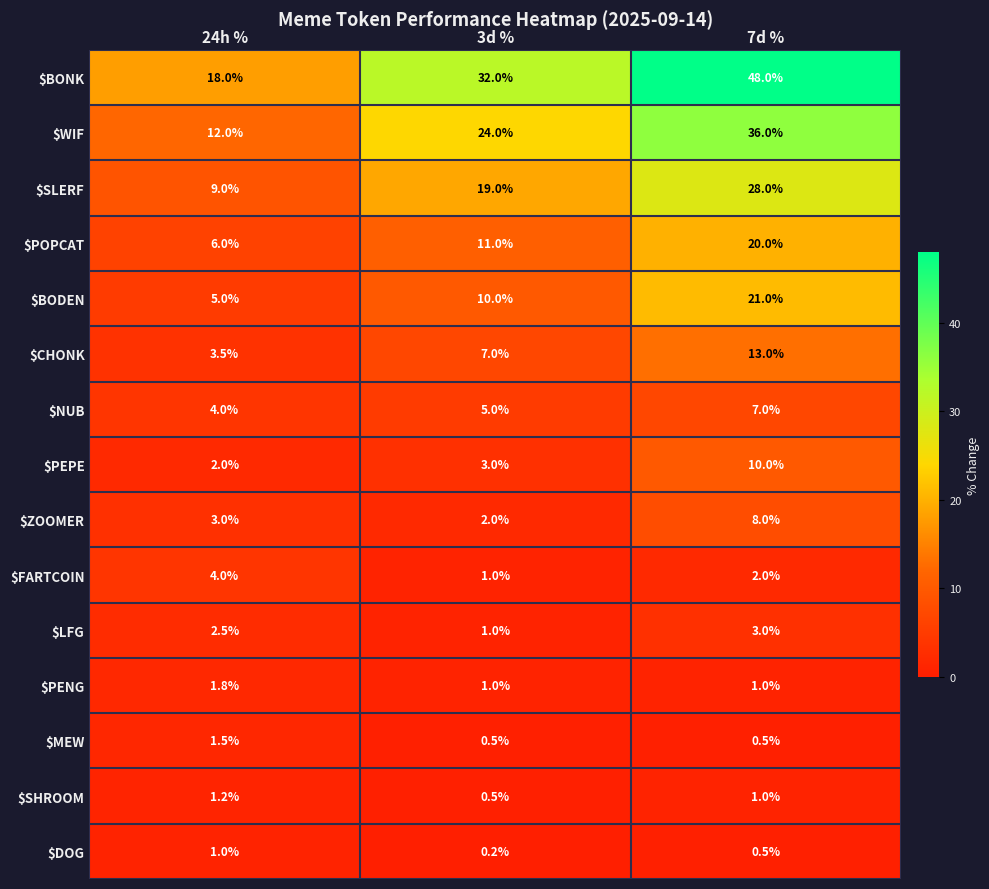

Is it true that $PENG equals 1.8 at 24h %?

True